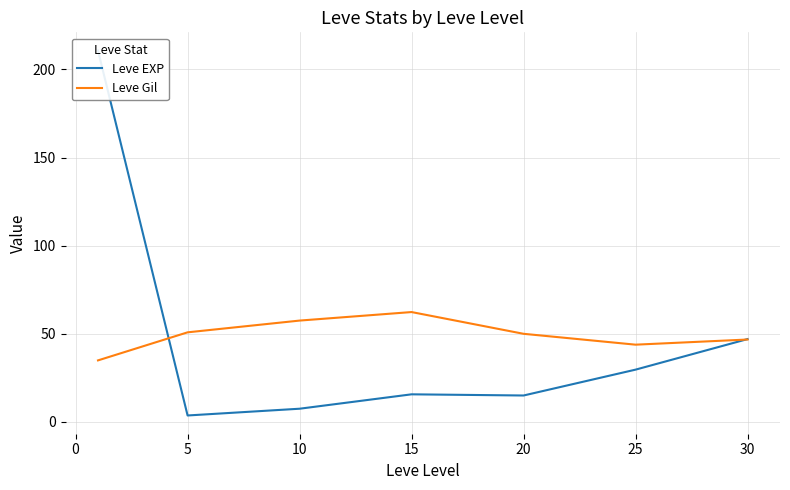

How many data points does each series have?

7